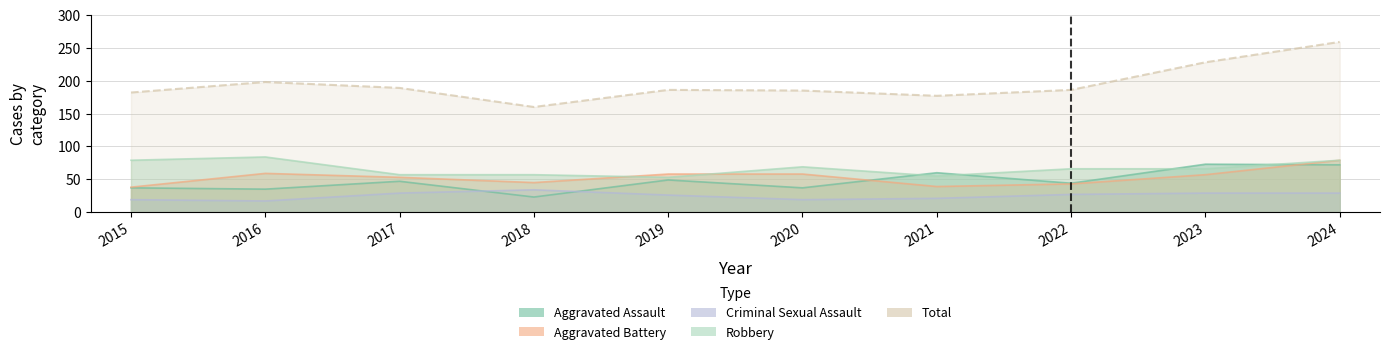

What is the minimum value shown in the chart?

17